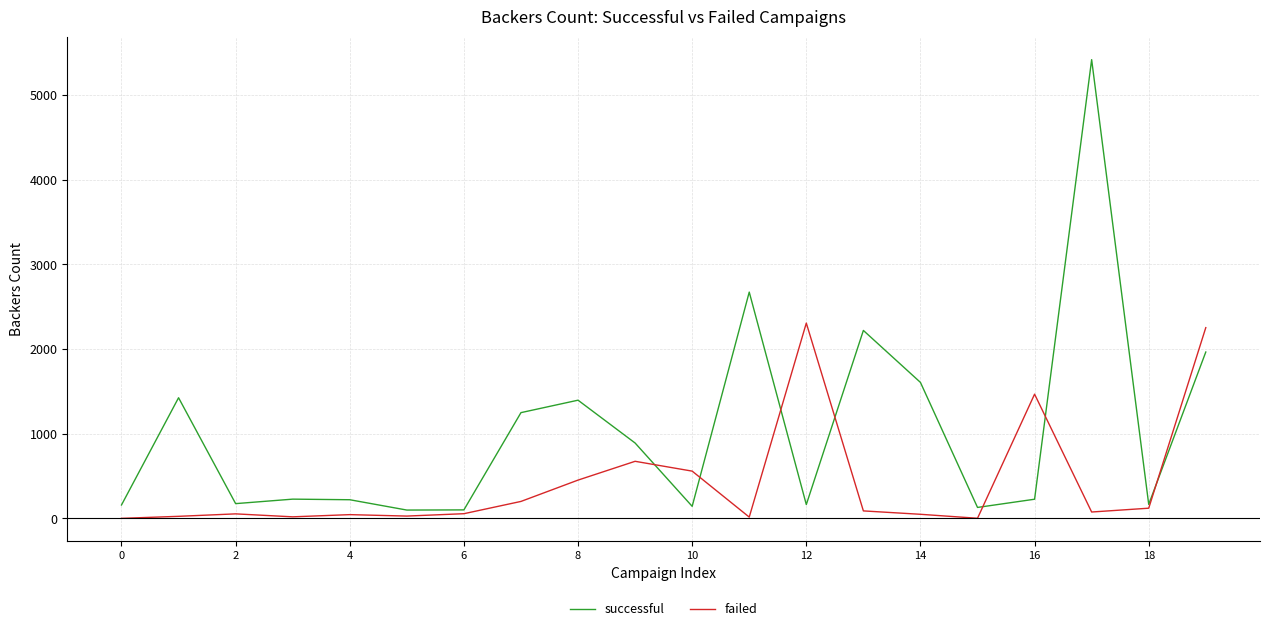

What is the maximum value shown in the chart?

5419